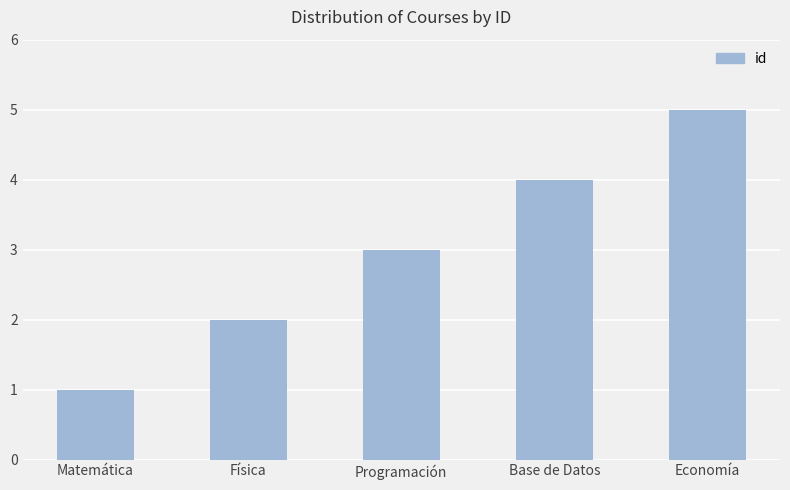

Which category has the highest value across all series?

Economía